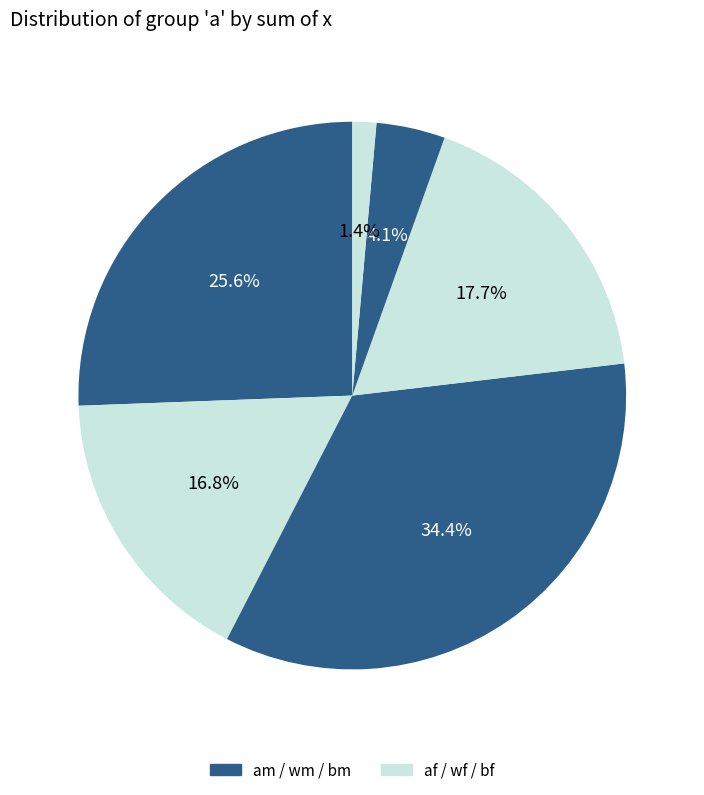

How many segments does this pie chart have?

6